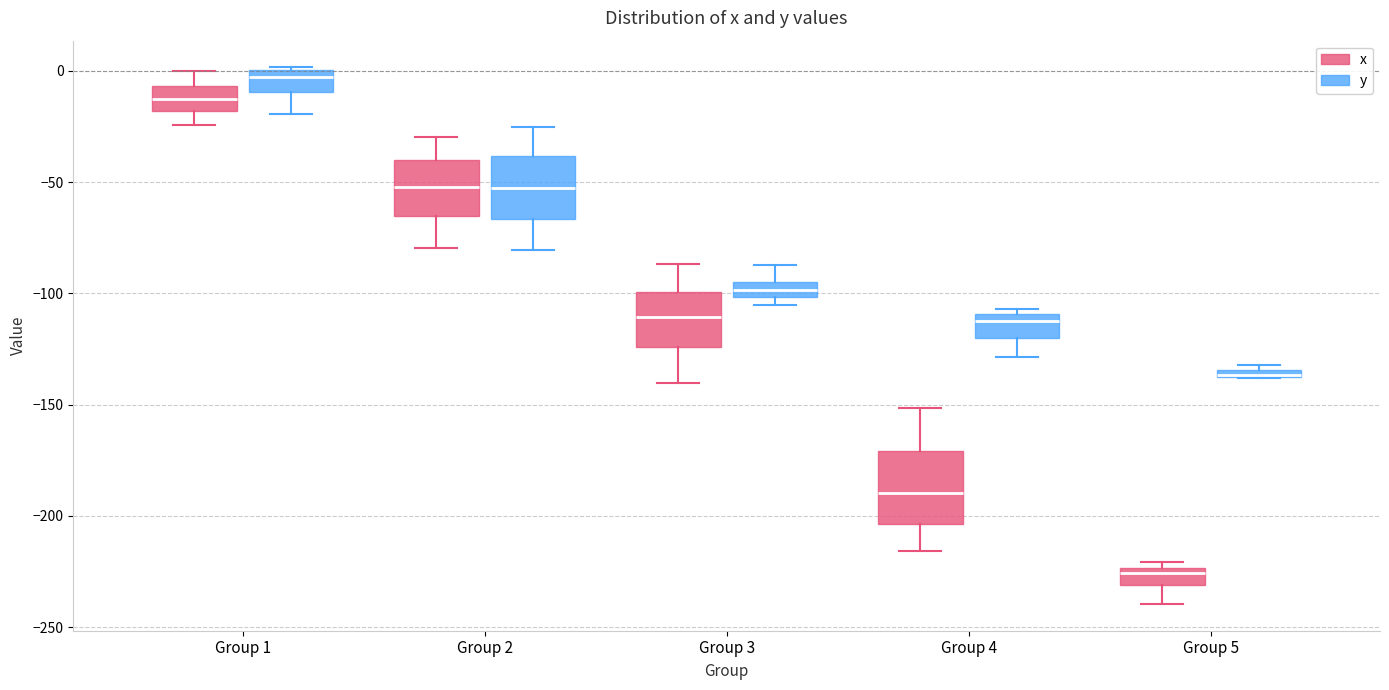

Where is the lower edge of the box for Group 1 (x) on the y-axis? The values are not printed on the chart, so give them approximately, as read against the axis.

-20